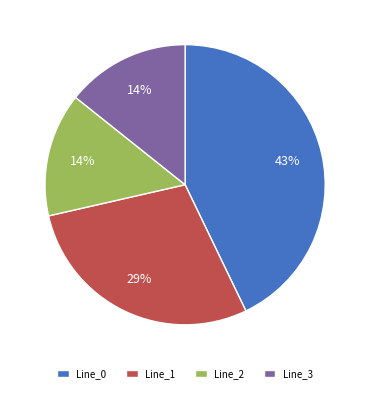

What is the largest slice in the pie chart?

Line_0